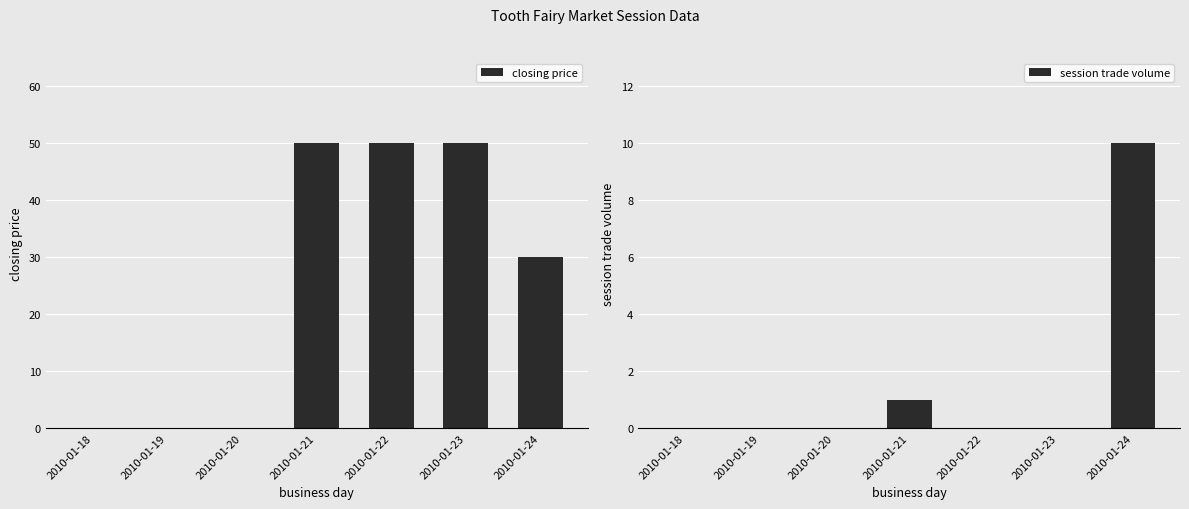

What is the difference between the maximum and minimum values in the session trade volume series?

10